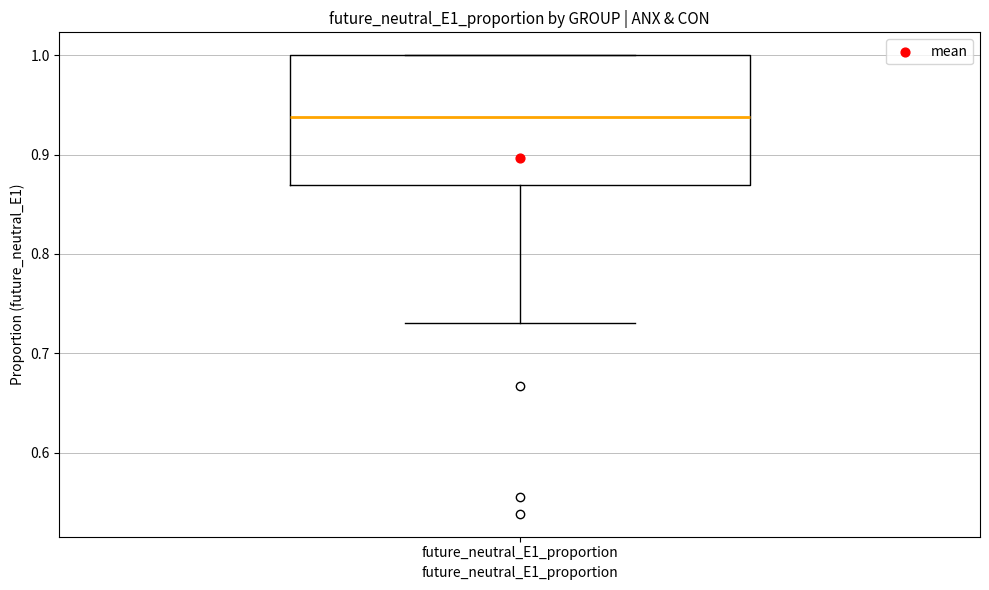

Where does the median line of the box for future_neutral_E1_proportion sit on the y-axis? The values are not printed on the chart, so give them approximately, as read against the axis.

0.94